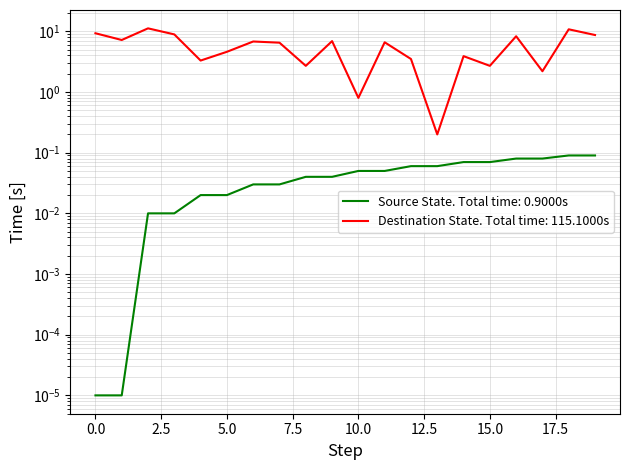

Which series has the largest total across all categories?

destination_state